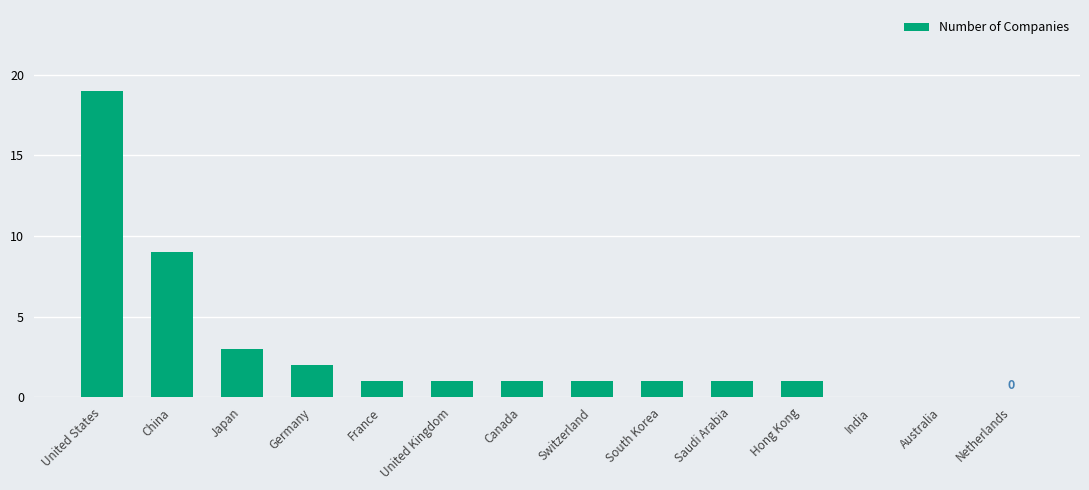

Approximately how many times larger is the value at China compared to Saudi Arabia?

9.0